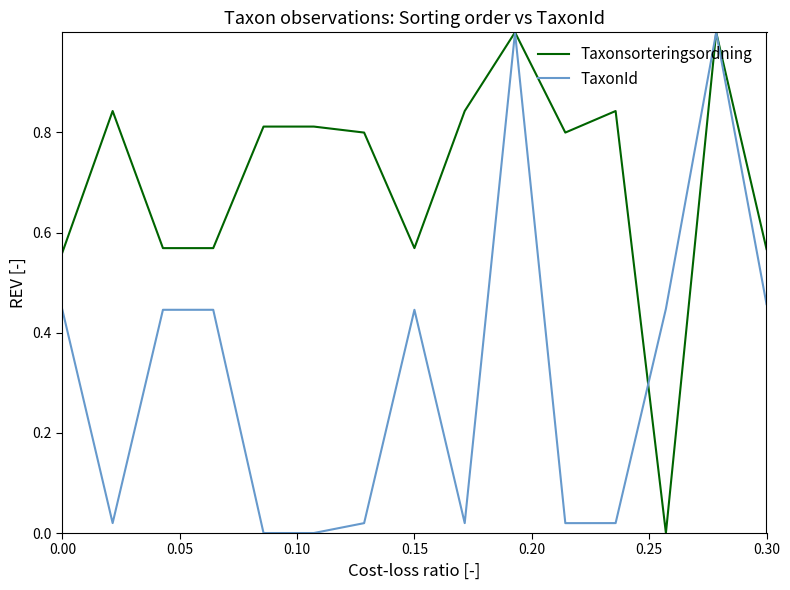

Does the chart display data point markers on the line(s)?

No